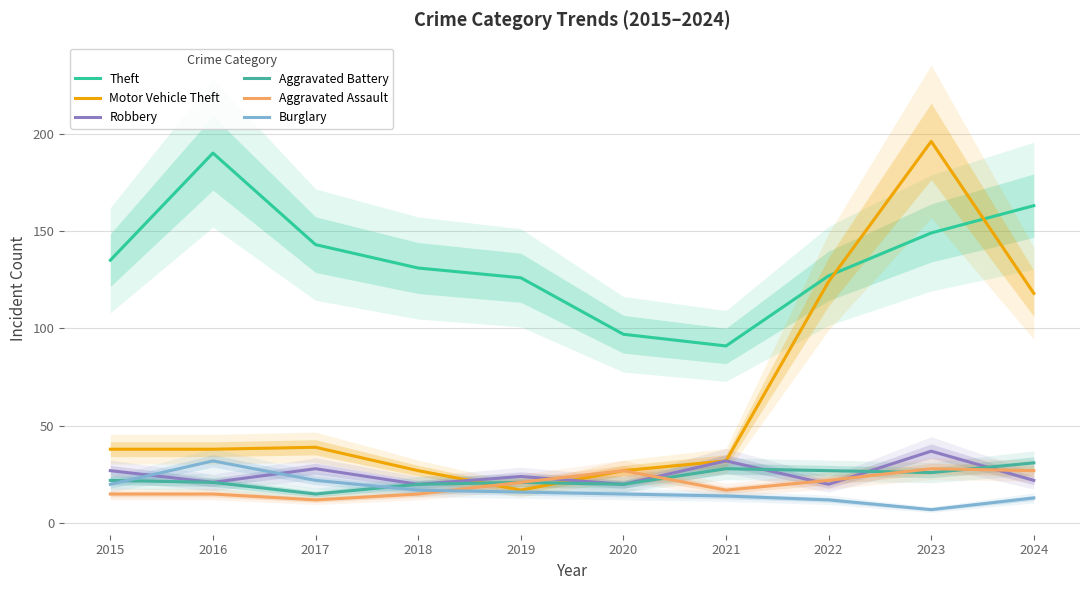

Where does the Aggravated Battery series first go above 22?

2021